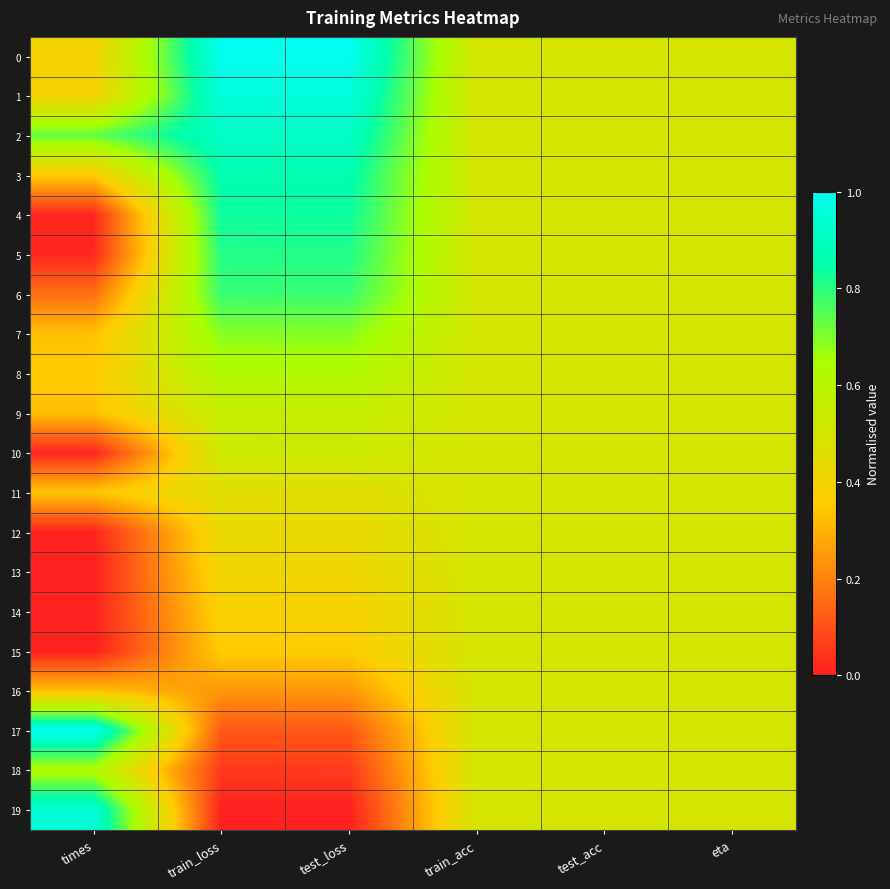

Reading left to right, extract all data points from this chart.

0: times=0.4	train_loss=1.0	test_loss=1.0	train_acc=0.5	test_acc=0.5	eta=0.5
1: times=0.4	train_loss=1.0	test_loss=1.0	train_acc=0.5	test_acc=0.5	eta=0.5
2: times=0.7	train_loss=0.9	test_loss=0.9	train_acc=0.5	test_acc=0.5	eta=0.5
3: times=0.4	train_loss=0.9	test_loss=0.9	train_acc=0.5	test_acc=0.5	eta=0.5
4: times=0.0	train_loss=0.8	test_loss=0.8	train_acc=0.5	test_acc=0.5	eta=0.5
5: times=0.0	train_loss=0.8	test_loss=0.8	train_acc=0.5	test_acc=0.5	eta=0.5
6: times=0.2	train_loss=0.8	test_loss=0.8	train_acc=0.5	test_acc=0.5	eta=0.5
7: times=0.3	train_loss=0.7	test_loss=0.7	train_acc=0.5	test_acc=0.5	eta=0.5
8: times=0.4	train_loss=0.6	test_loss=0.6	train_acc=0.5	test_acc=0.5	eta=0.5
9: times=0.3	train_loss=0.6	test_loss=0.6	train_acc=0.5	test_acc=0.5	eta=0.5
10: times=0.0	train_loss=0.5	test_loss=0.5	train_acc=0.5	test_acc=0.5	eta=0.5
11: times=0.3	train_loss=0.5	test_loss=0.5	train_acc=0.5	test_acc=0.5	eta=0.5
12: times=0.0	train_loss=0.4	test_loss=0.4	train_acc=0.5	test_acc=0.5	eta=0.5
13: times=0.0	train_loss=0.4	test_loss=0.4	train_acc=0.5	test_acc=0.5	eta=0.5
14: times=0.0	train_loss=0.4	test_loss=0.4	train_acc=0.5	test_acc=0.5	eta=0.5
15: times=0.0	train_loss=0.4	test_loss=0.4	train_acc=0.5	test_acc=0.5	eta=0.5
16: times=0.3	train_loss=0.2	test_loss=0.2	train_acc=0.5	test_acc=0.5	eta=0.5
17: times=1.0	train_loss=0.1	test_loss=0.1	train_acc=0.5	test_acc=0.5	eta=0.5
18: times=0.6	train_loss=0.1	test_loss=0.1	train_acc=0.5	test_acc=0.5	eta=0.5
19: times=1.0	train_loss=0.0	test_loss=0.0	train_acc=0.5	test_acc=0.5	eta=0.5